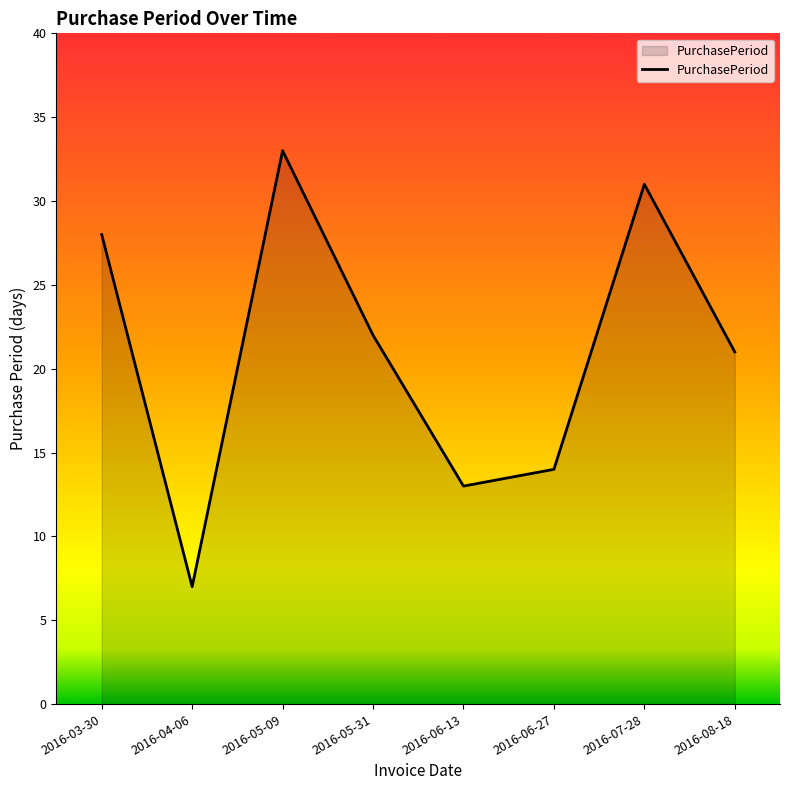

Where is the first local minimum?

2016-04-06